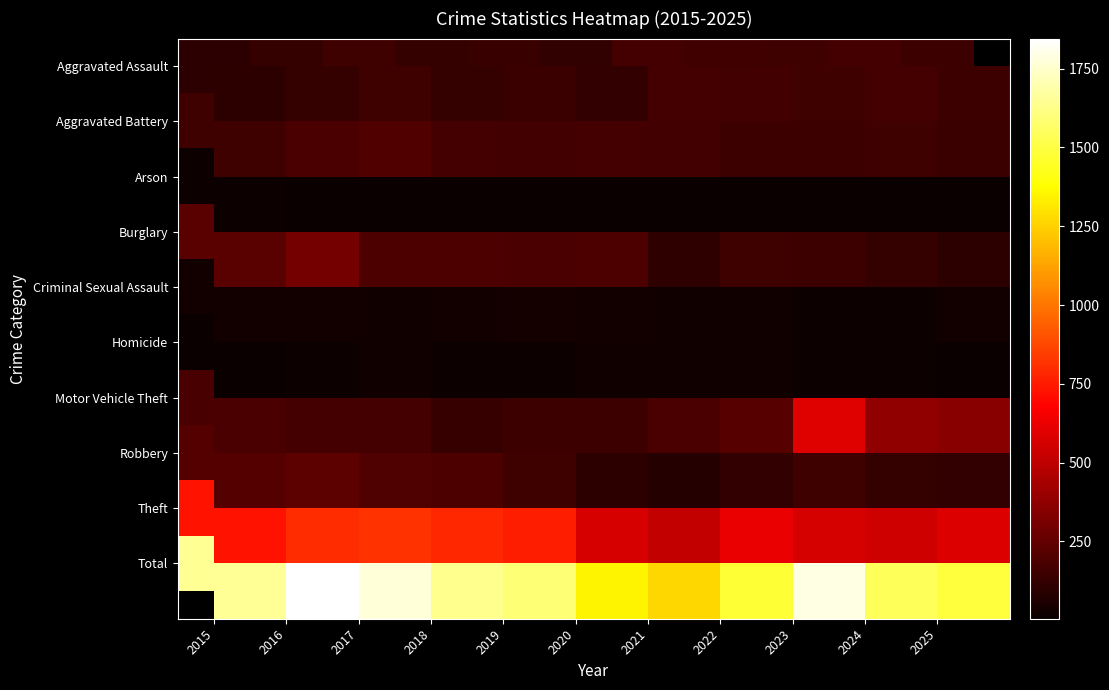

What is the minimum value shown in the chart?

5